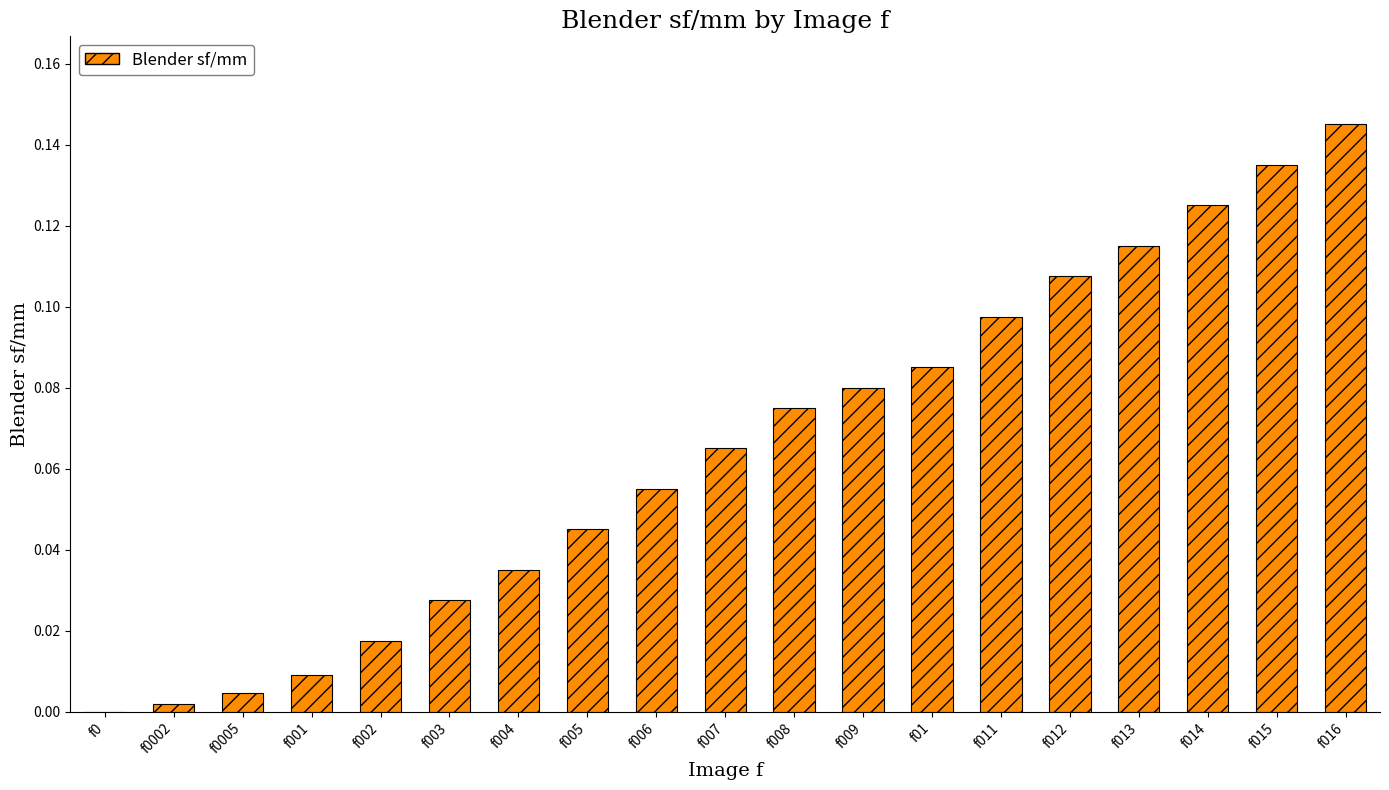

The value at f001 is 0.0. True or false?

True